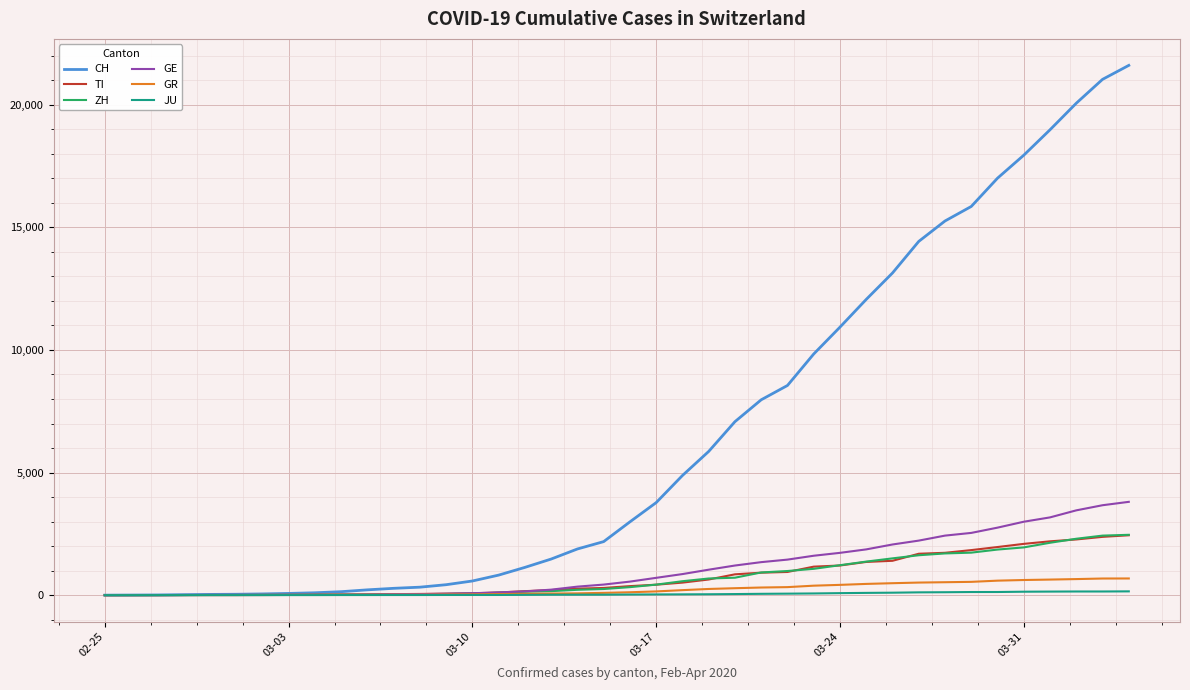

What is the maximum value for ZH?

2461